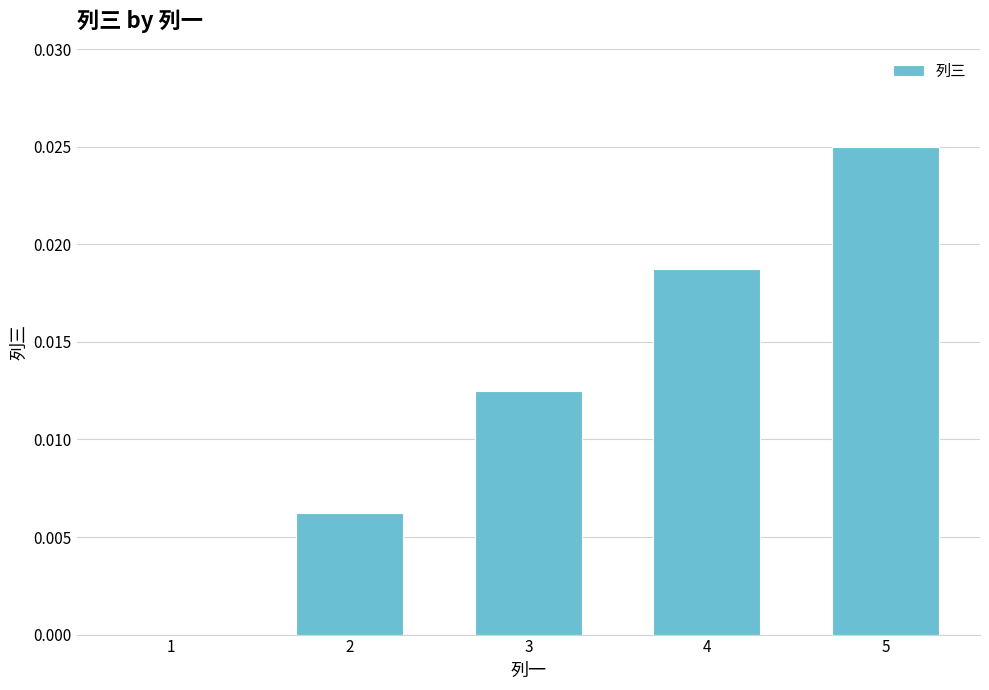

Are the bars grouped side by side (vs. stacked)?

No